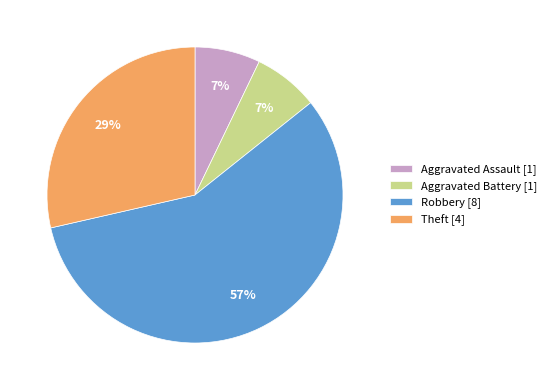

Combined, do Theft [4] and Robbery [8] account for over 50%?

Yes